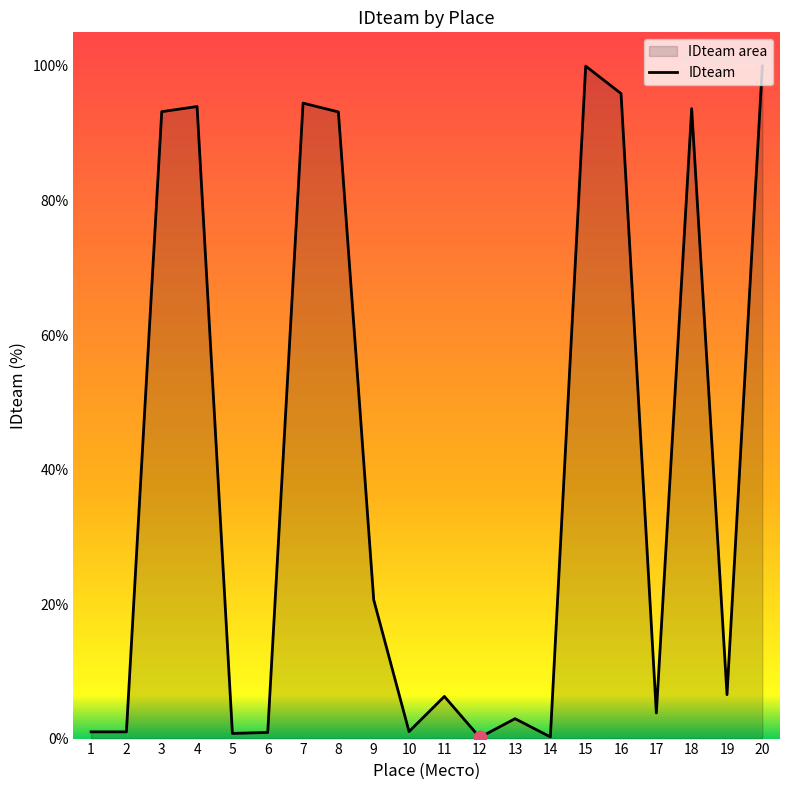

Which has a higher value, 12 or 9?

9